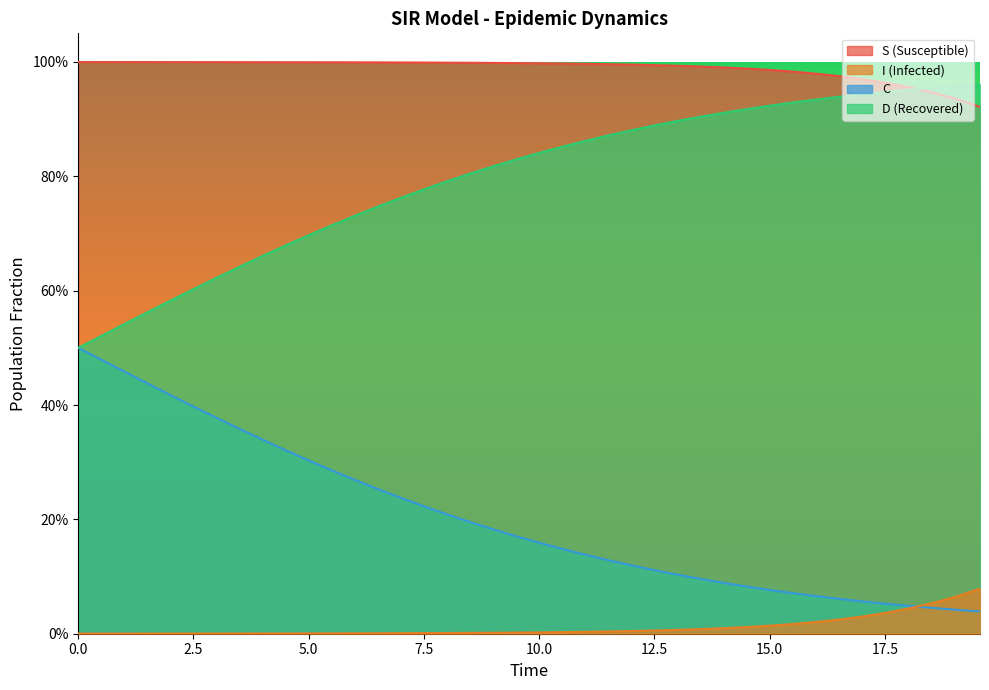

List the series in order of their peak value, lowest first.

I (Infected), C, D (Recovered), S (Susceptible)